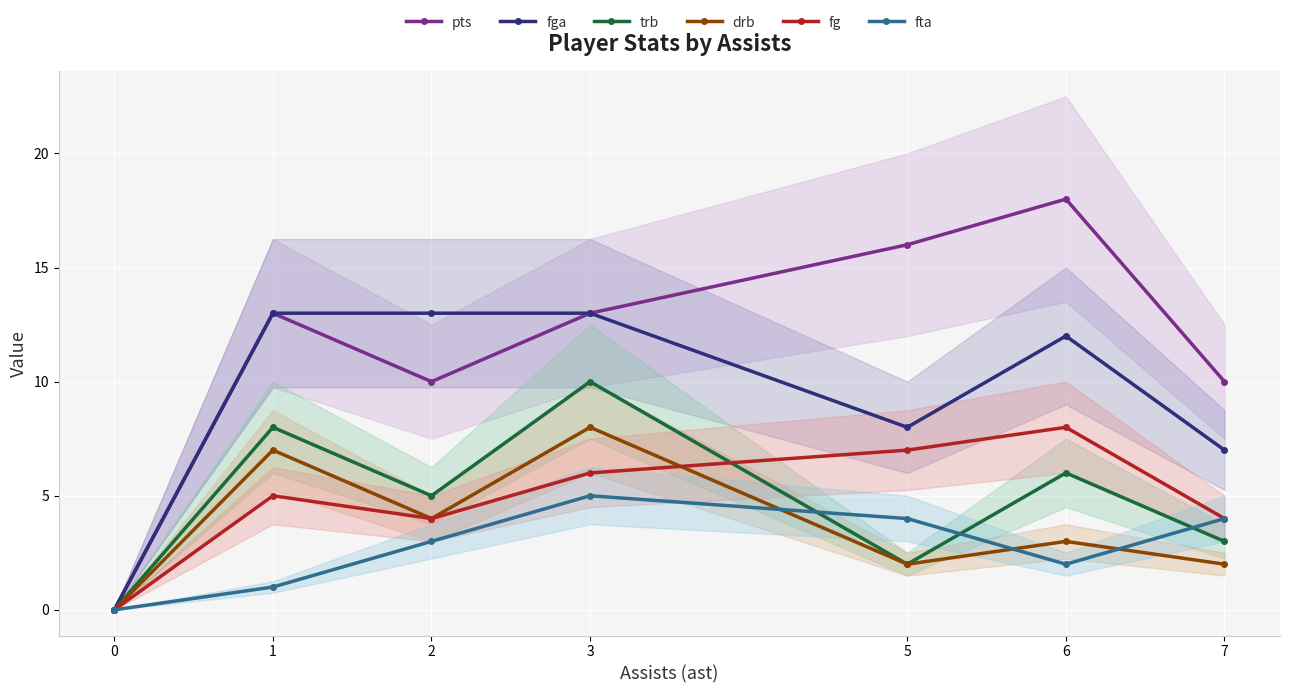

What is the value of the fta point at the 4th from the left?

5